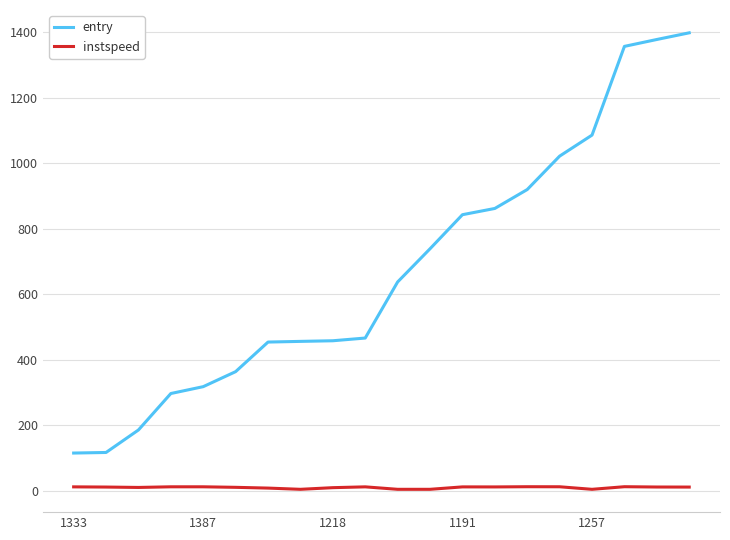

Which series has the largest total across all categories?

entry